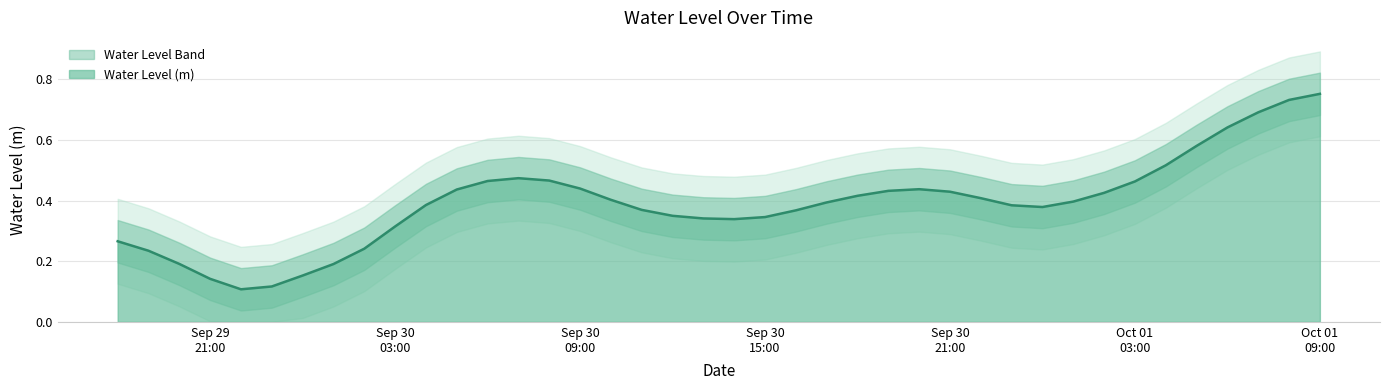

Does the chart have visible grid lines?

Yes